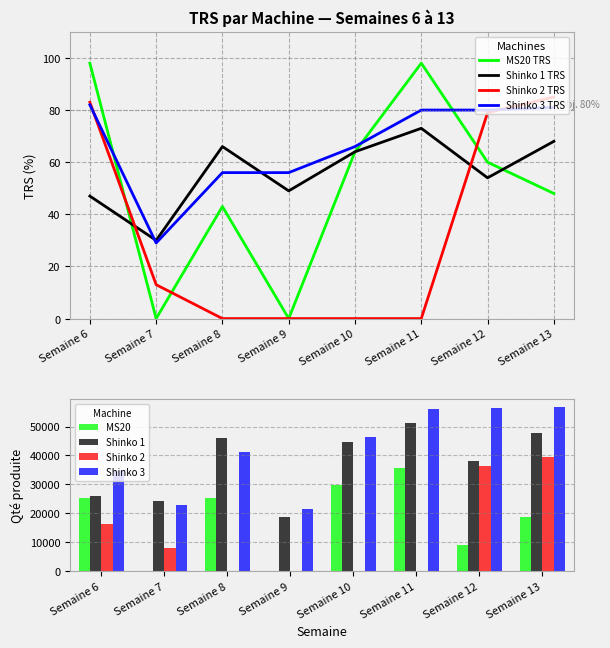

At which category is the sum across all series the highest?

Semaine 6